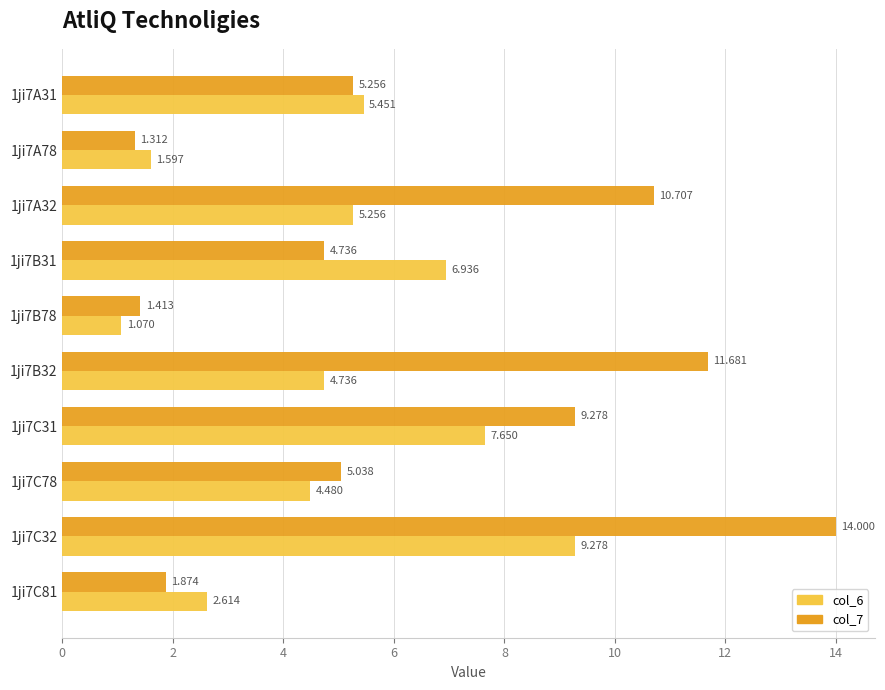

What is the maximum value for col_7?

14.0